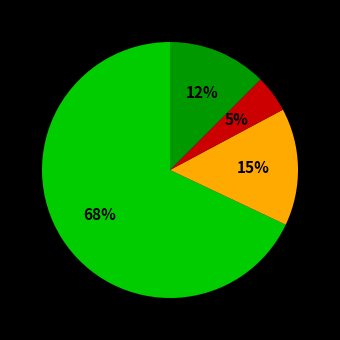

To the nearest percent, what is the average slice percentage?

25%